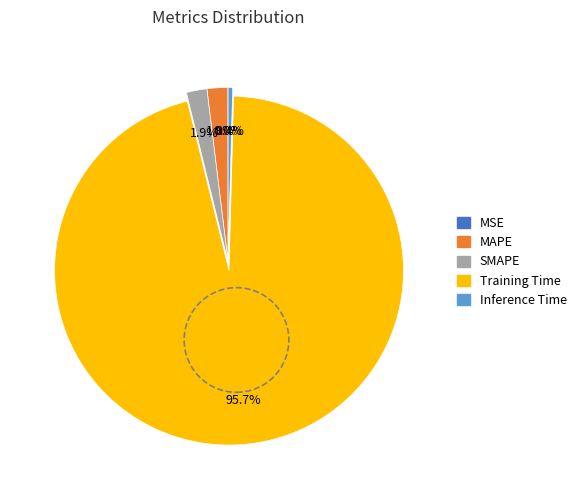

Do Inference Time and SMAPE together represent more than half of the pie?

No